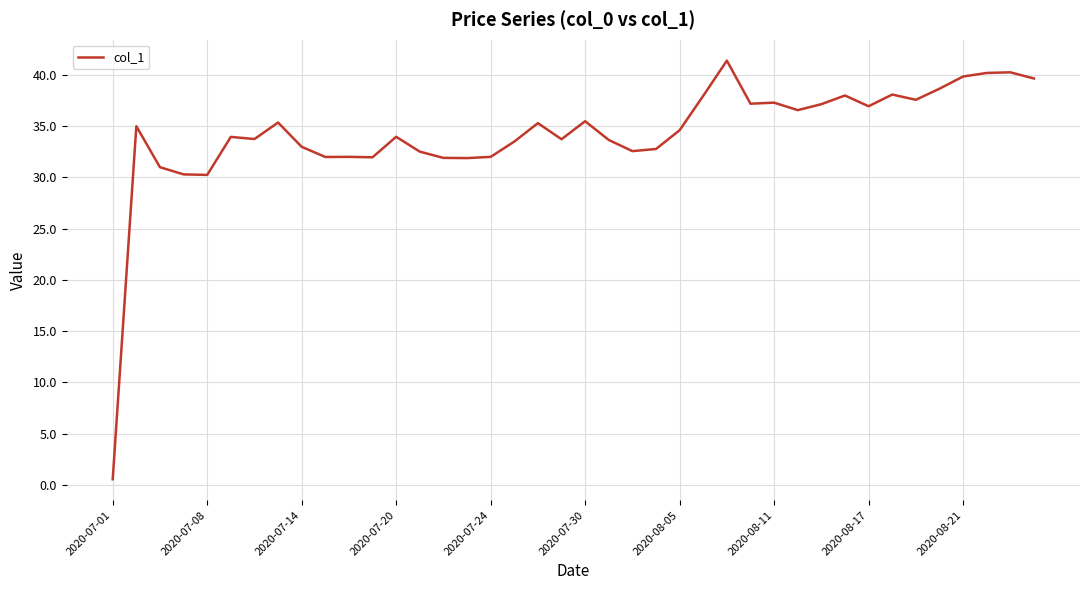

What is the greatest value displayed?

41.4